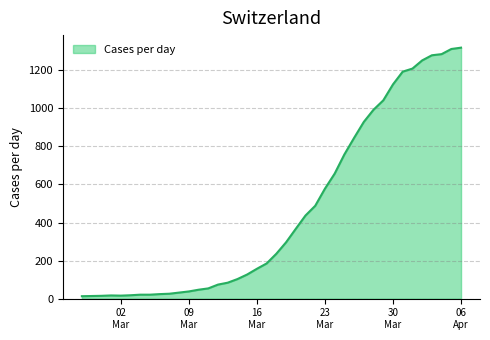

What is the average value?

467